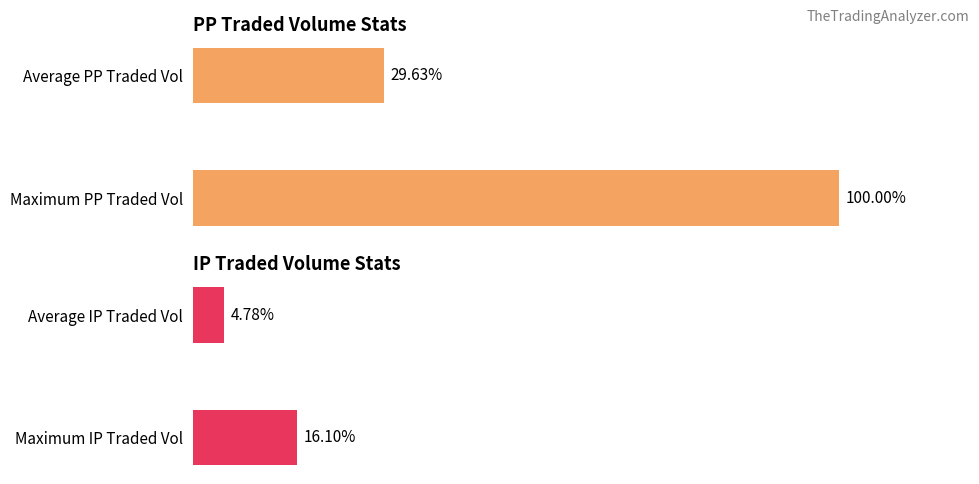

What is the sum of the PPTRADEDVOL values at Average PP Traded Vol and Maximum PP Traded Vol?

129.6